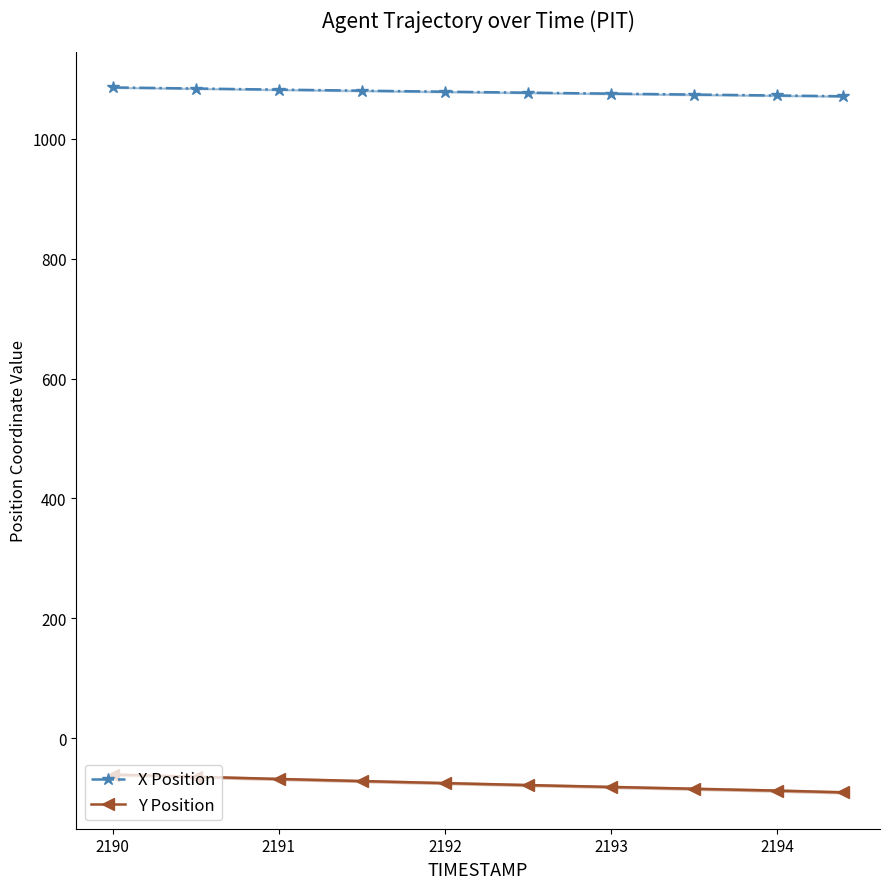

True or false: Y Position and X Position intersect in this chart.

False